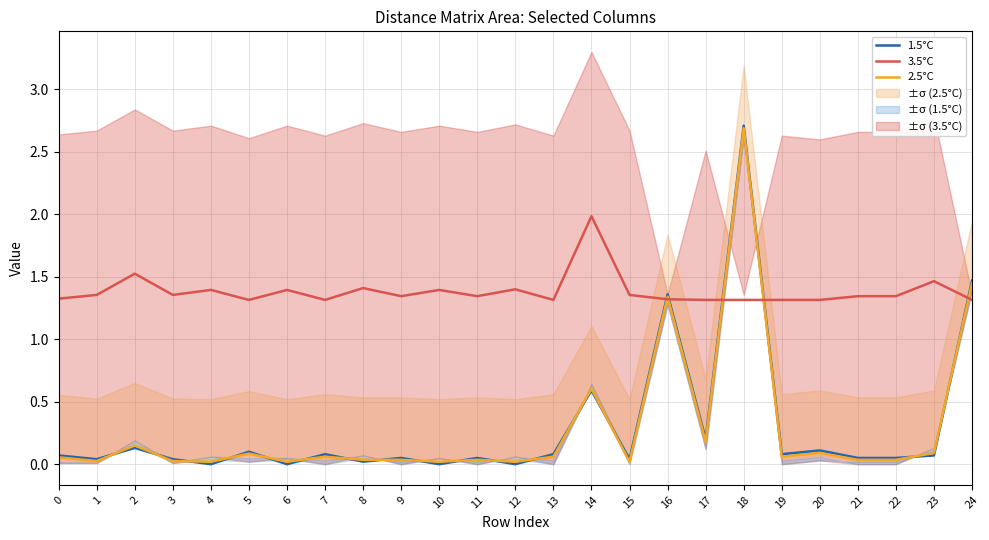

Which series has the largest total across all categories?

3.5°C